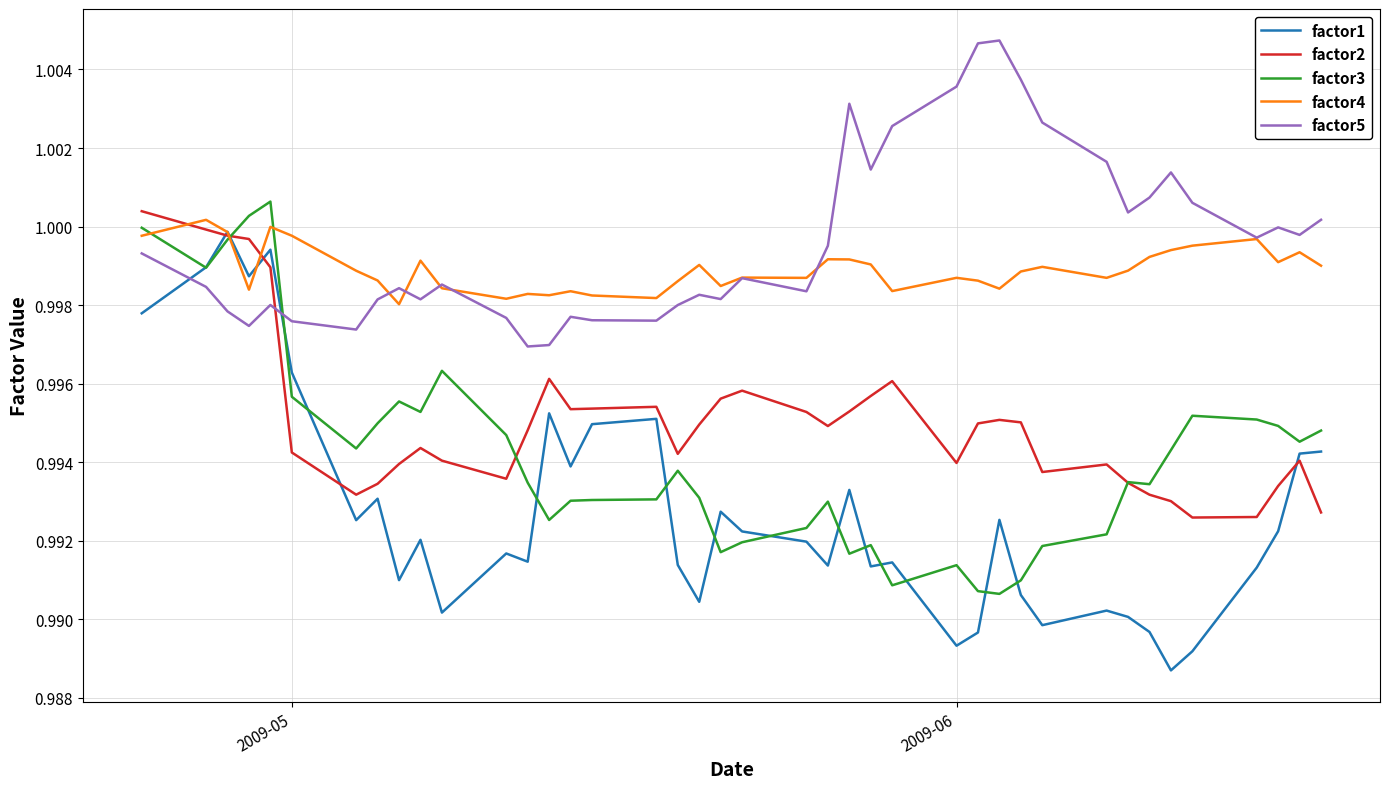

Which series has the widest spread of values?

factor1